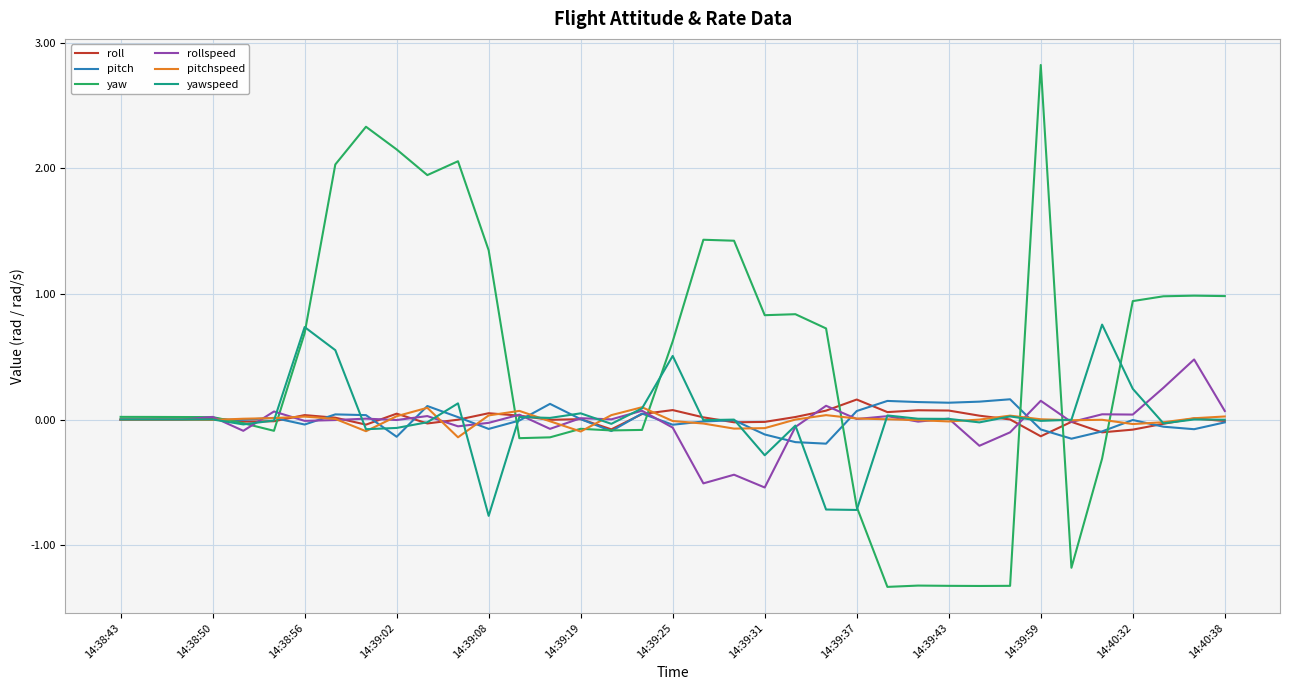

How many lines are shown in the chart?

6